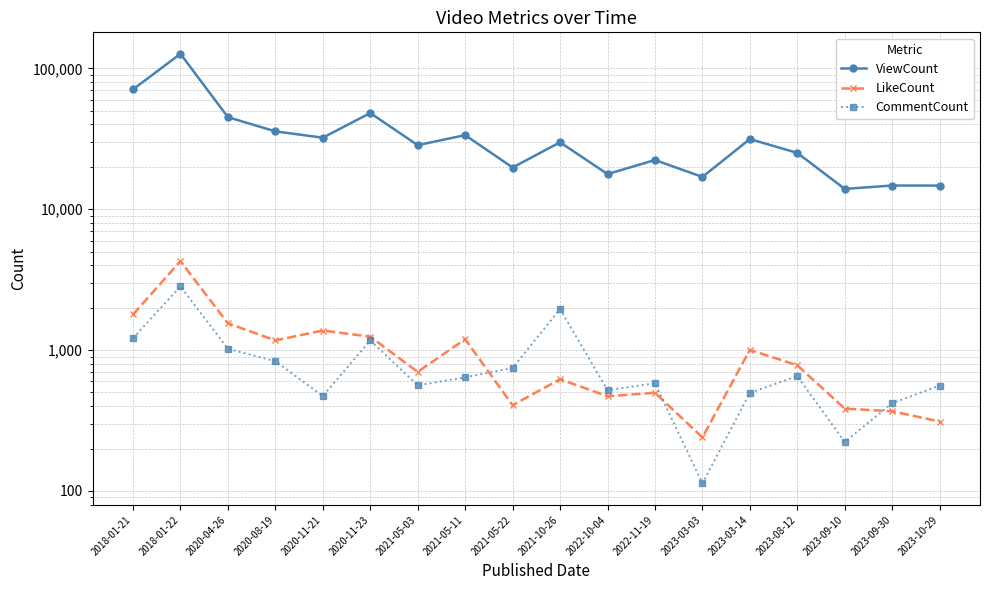

True or false: LikeCount and ViewCount cross at least once.

False